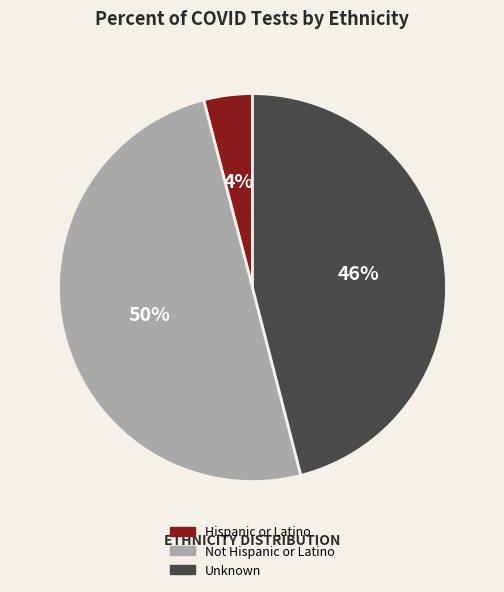

Which slice is the smallest?

Hispanic or Latino